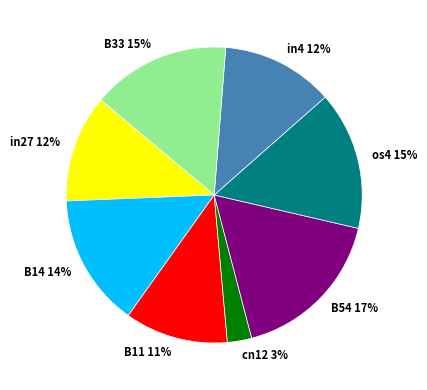

How many slices are in this pie chart?

8